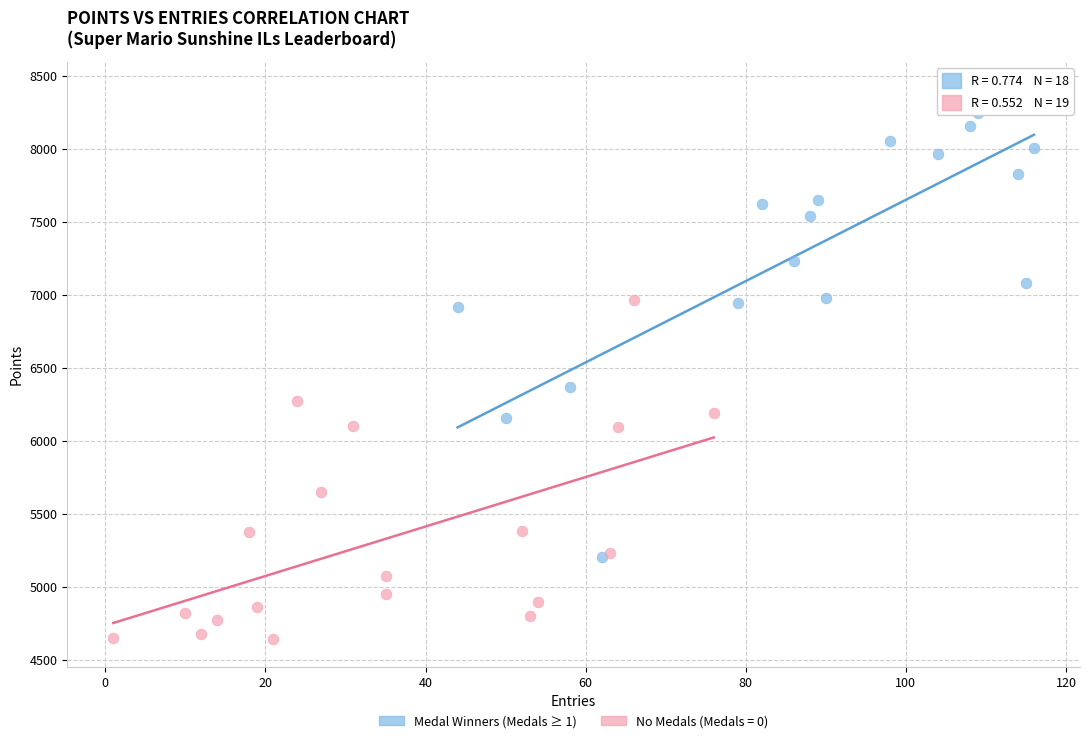

Which series reaches the maximum Y coordinate?

Medal Winners (Medals ≥ 1)